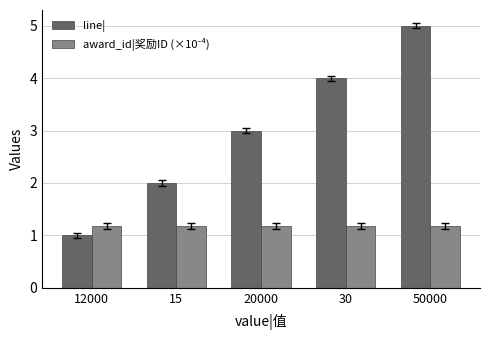

Count the number of data series in this chart.

2